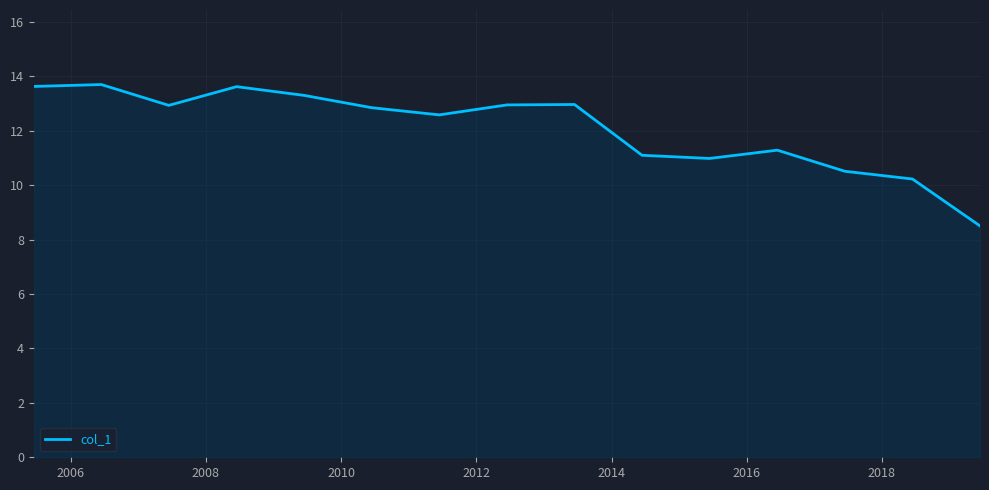

What is the maximum value shown in the chart?

13.7